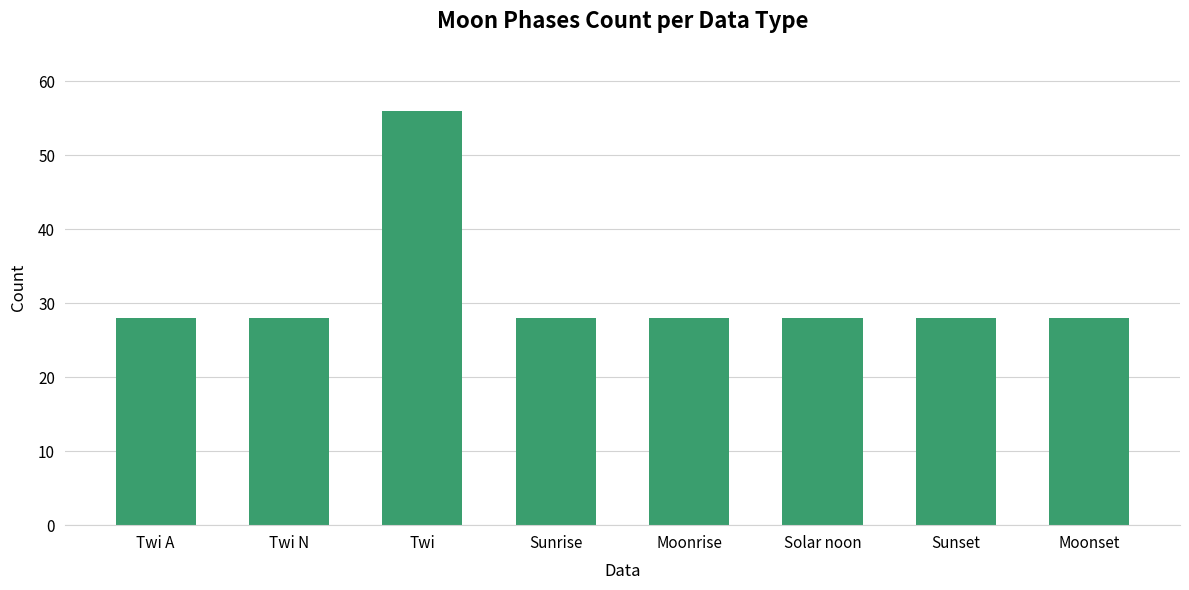

Approximately how many times larger is the value at Twi compared to Sunrise?

2.0